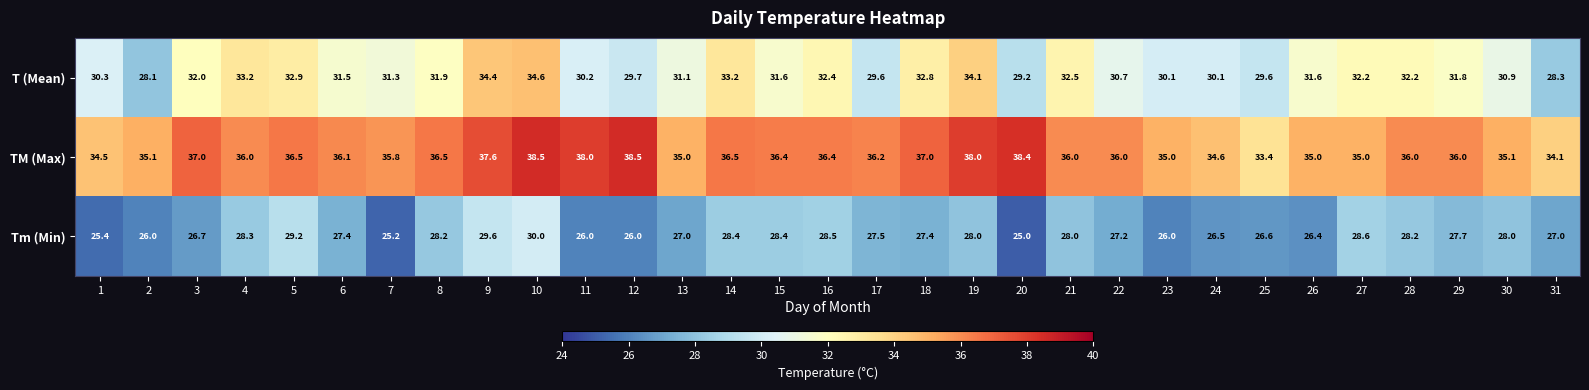

The value of Tm (Min) at 25 is 10.2. True or false?

False